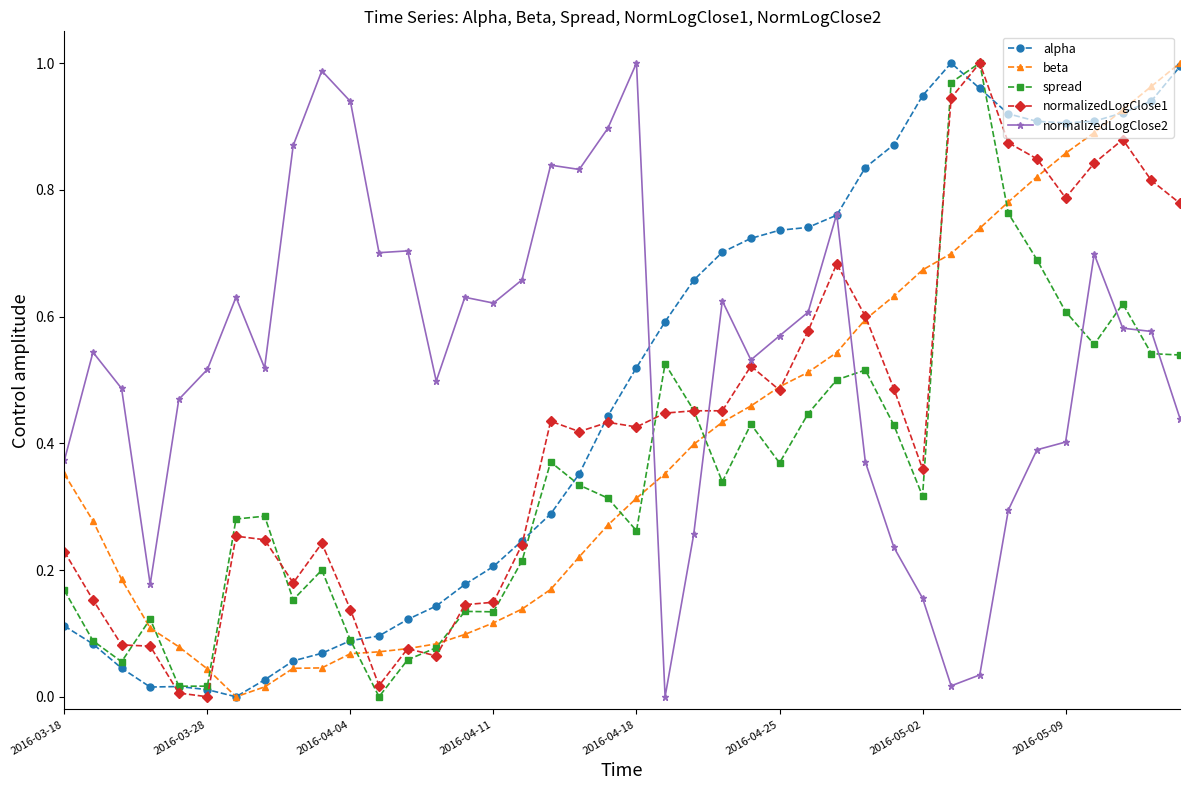

List the series in order of their overall mean, highest first.

normalizedLogClose2, alpha, normalizedLogClose1, beta, spread